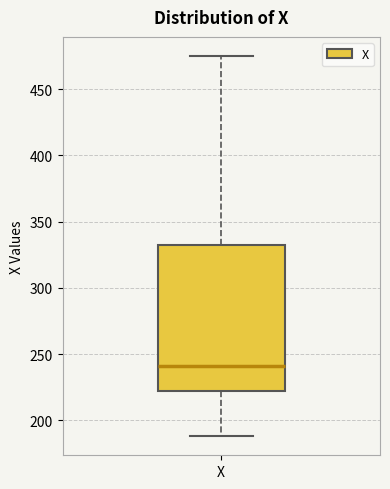

Where is the upper edge of the box for X on the y-axis? The values are not printed on the chart, so give them approximately, as read against the axis.

330